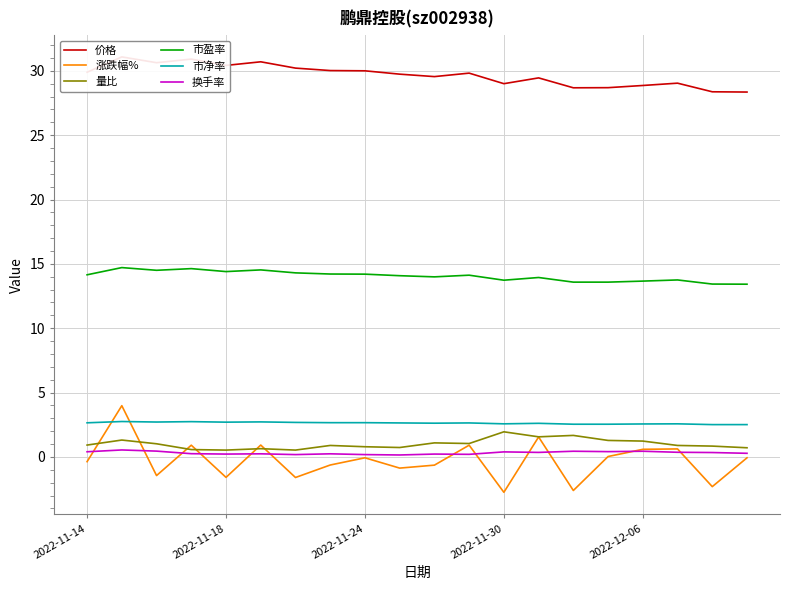

True or false: 量比 has more than 1 interior local peaks.

True